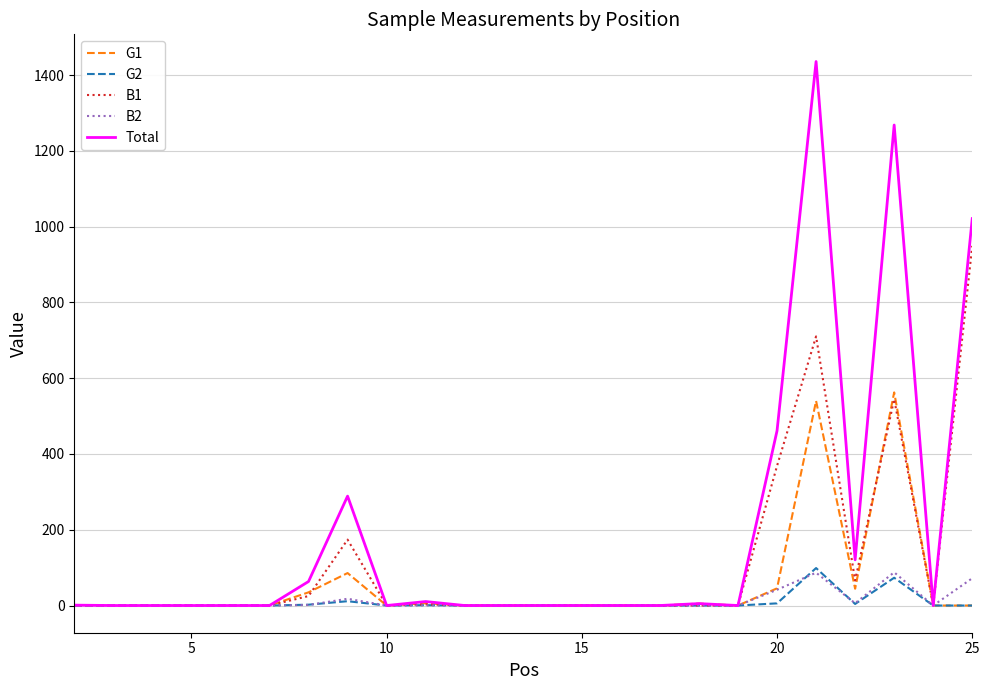

Which series has the largest total across all categories?

Total